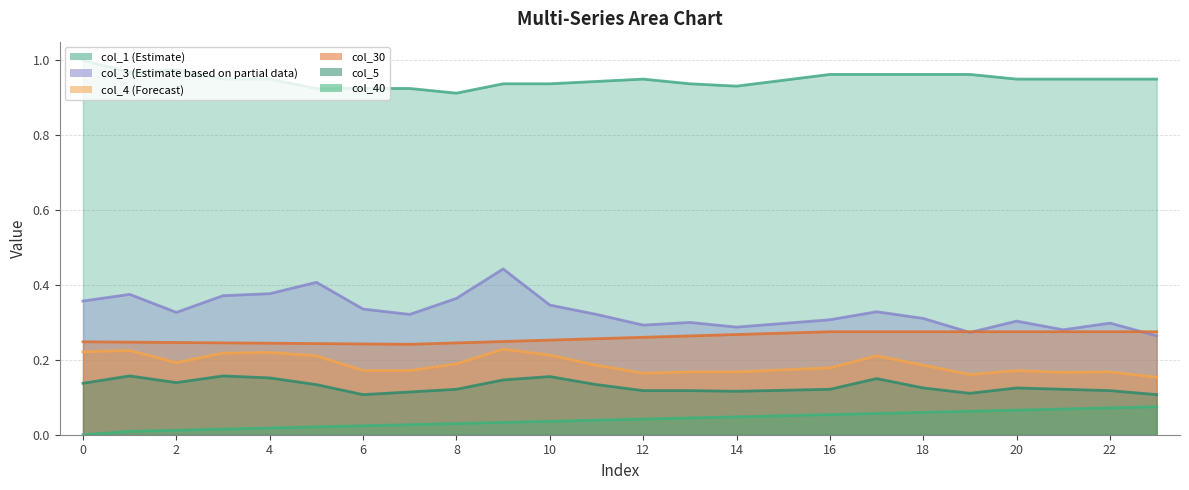

What are all the series names shown in the legend?

col_40, col_4, col_3, col_5, col_30, col_1